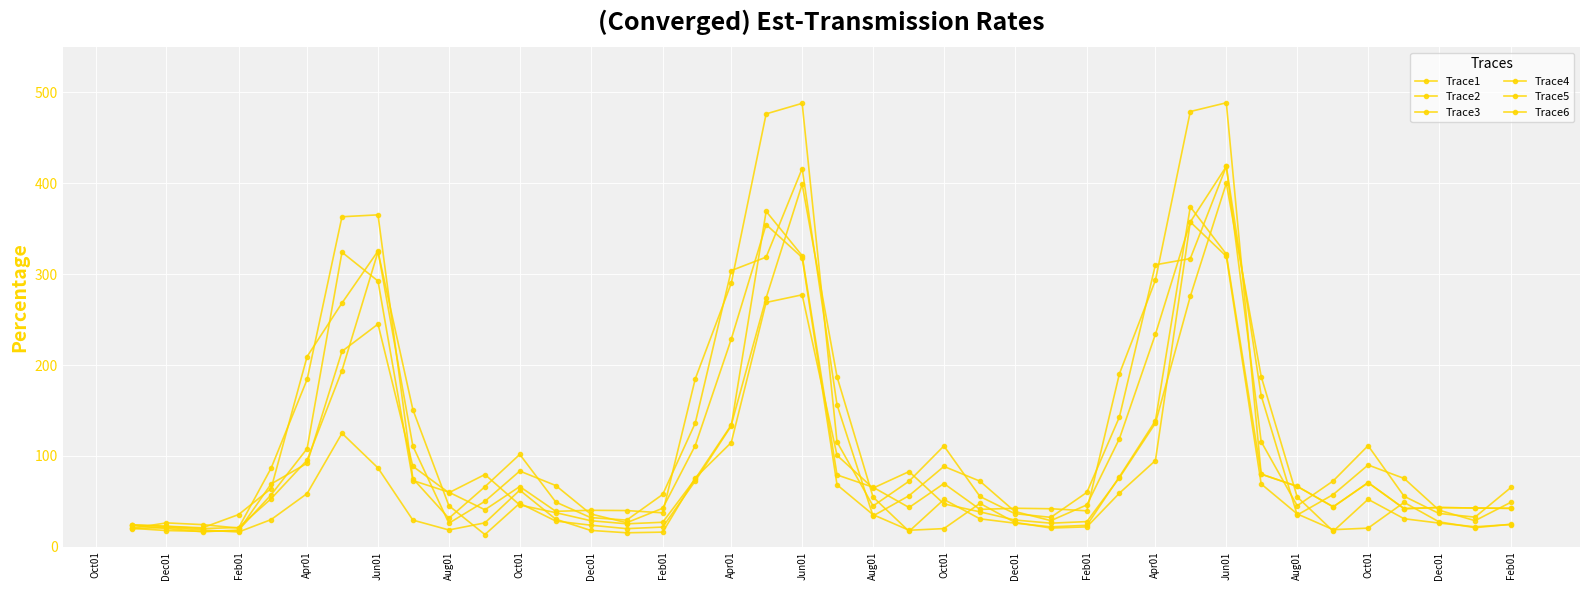

What is the value of the Trace3 point at the 24th from the left?

69.5